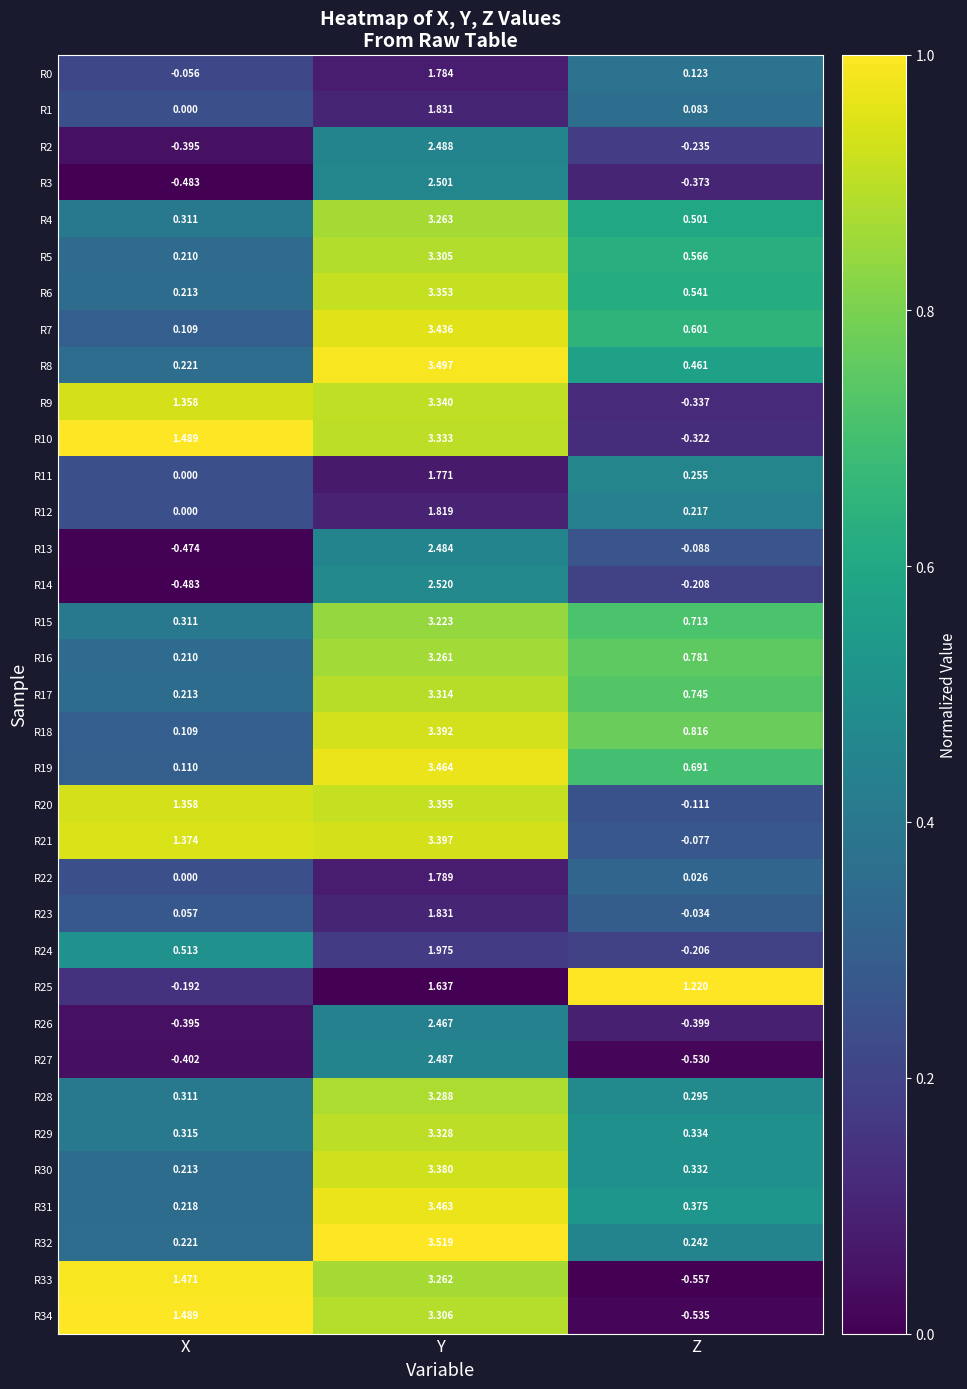

Rank the categories by R4 value from lowest to highest.

X, Z, Y